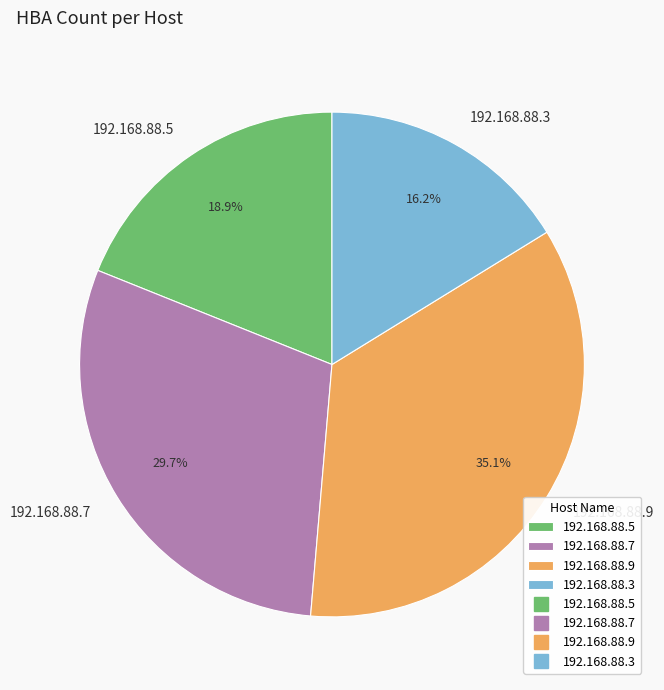

How many segments does this pie chart have?

4